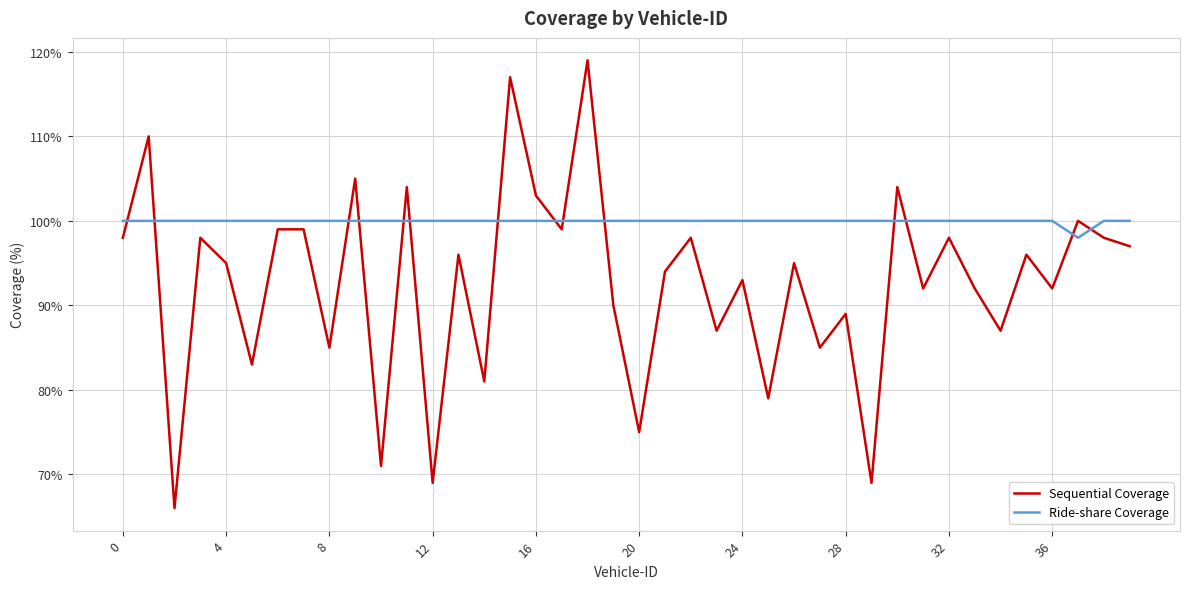

Which series has the largest total across all categories?

Ride-share Coverage